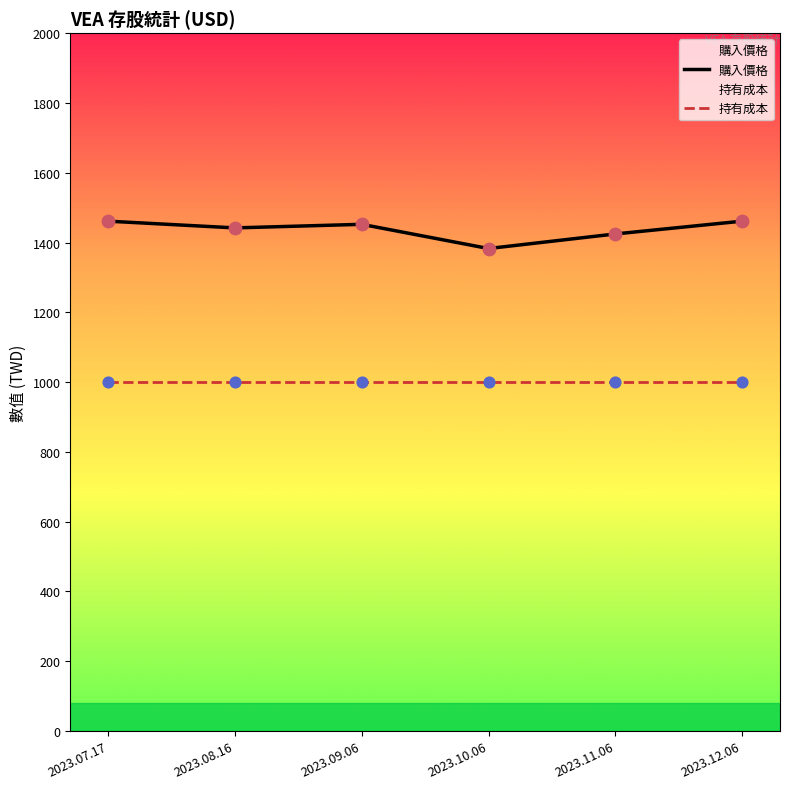

What is the total value across all series at 2023.07.17?

2461.1